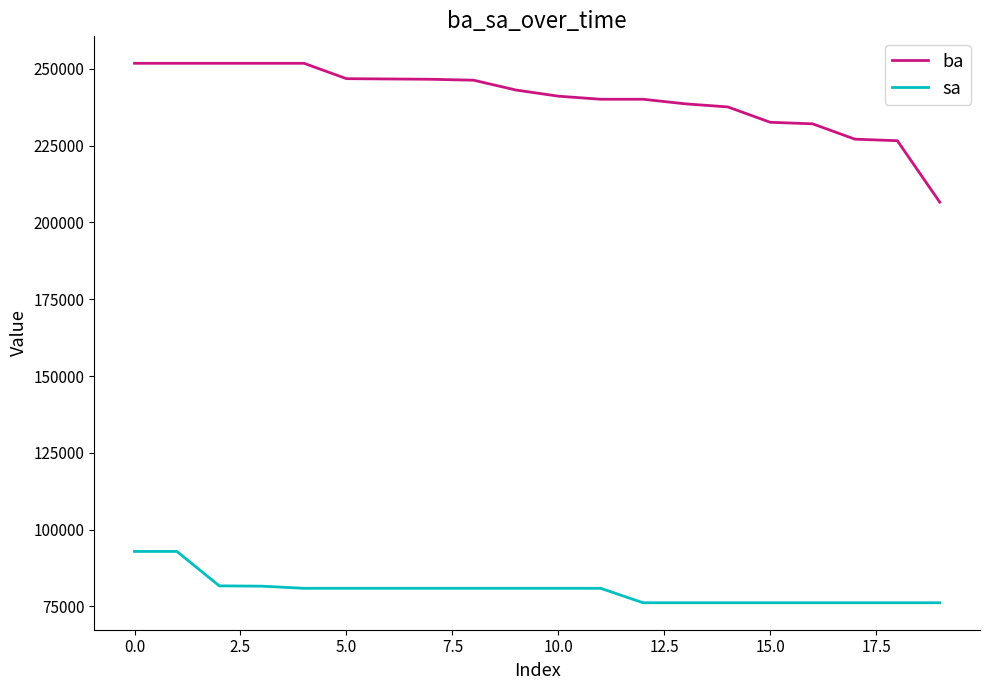

What is the difference between the maximum and minimum values in the ba series?

45200